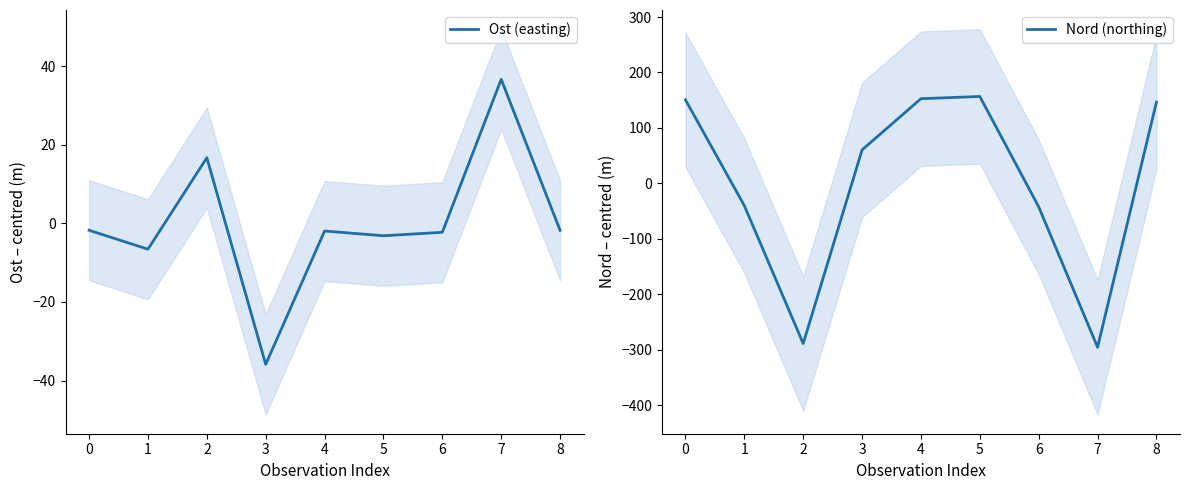

What is the difference between the second highest and minimum values in the Nord (northing) series?

448.4